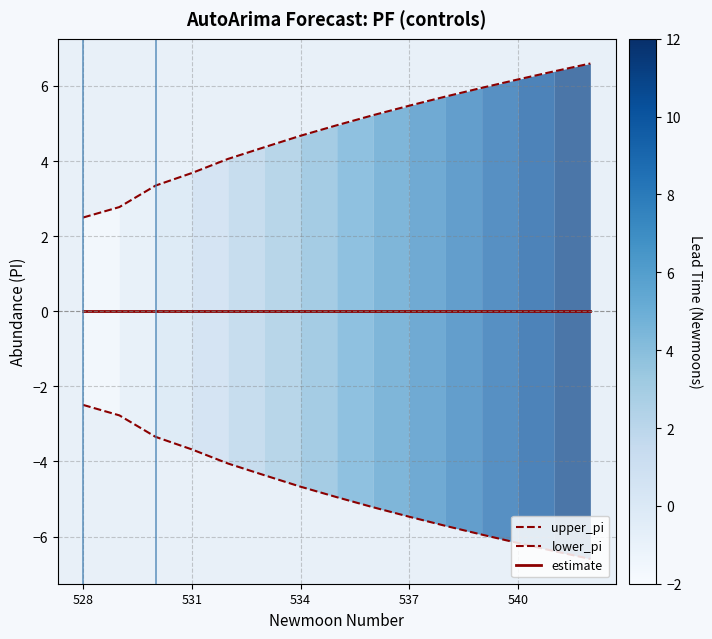

Reading right to left, transcribe all the data shown in this chart.

upper_pi: 6.6	6.4	6.2	5.9	5.7	5.5	5.2	5.0	4.7	4.4	4.1	3.7	3.3	2.8	2.5
lower_pi: -6.6	-6.4	-6.2	-5.9	-5.7	-5.5	-5.2	-5.0	-4.7	-4.4	-4.1	-3.7	-3.3	-2.8	-2.5
estimate: 0.0	0.0	0.0	0.0	0.0	0.0	0.0	0.0	0.0	0.0	0.0	0.0	0.0	0.0	0.0